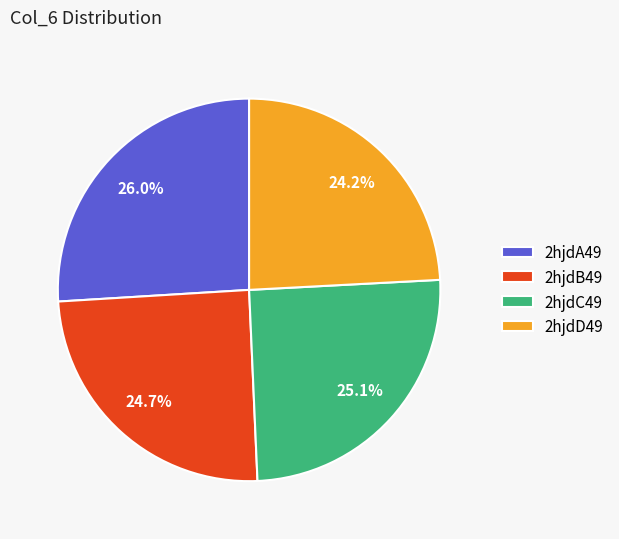

What is the largest slice in the pie chart?

2hjdA49